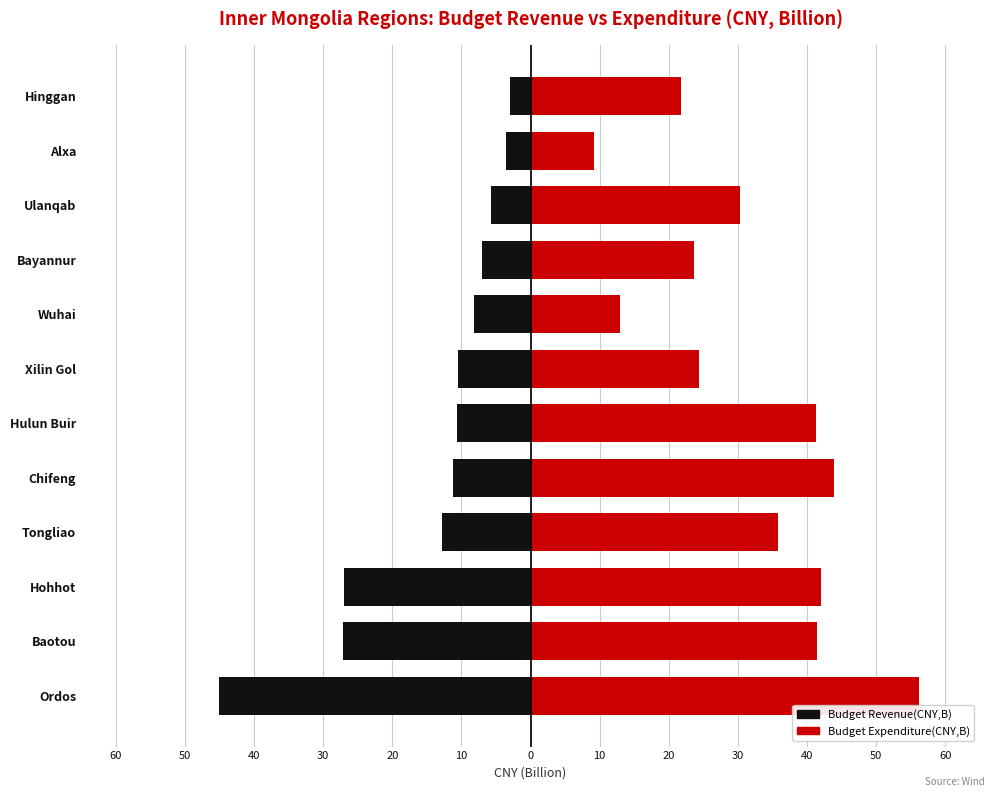

Does the chart contain stacked bars?

No